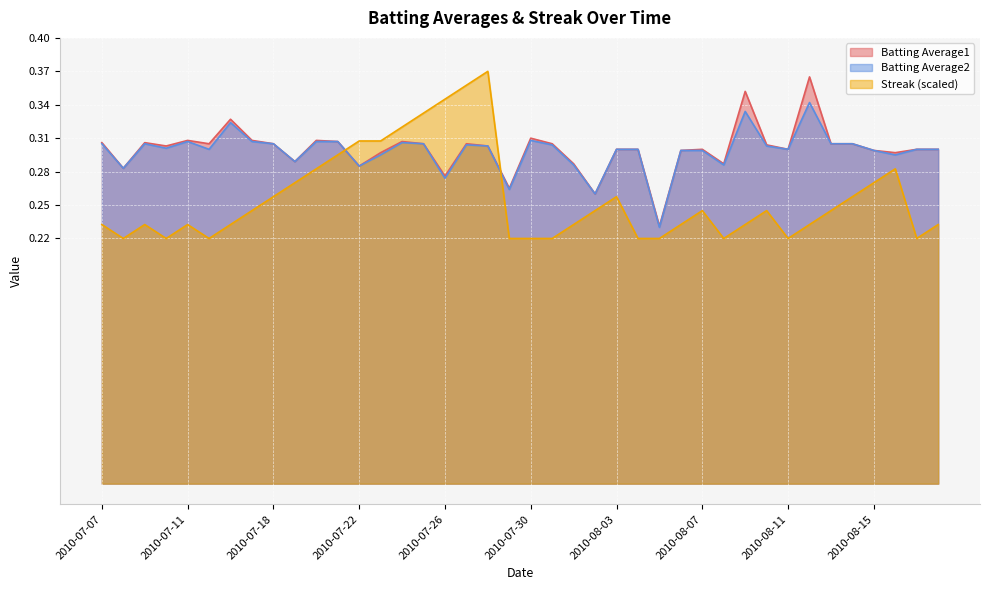

How many interior local peaks does the Streak series have?

7